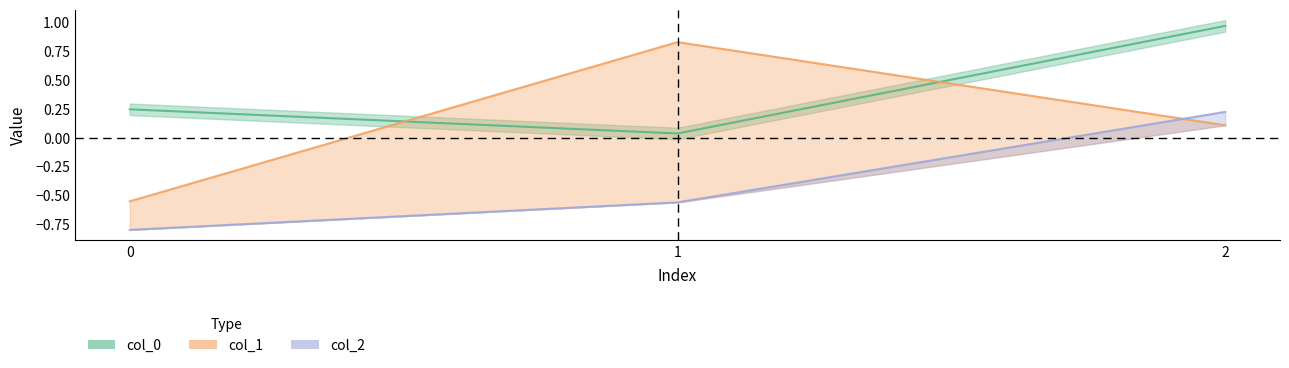

Does the chart display data point markers on the line(s)?

No